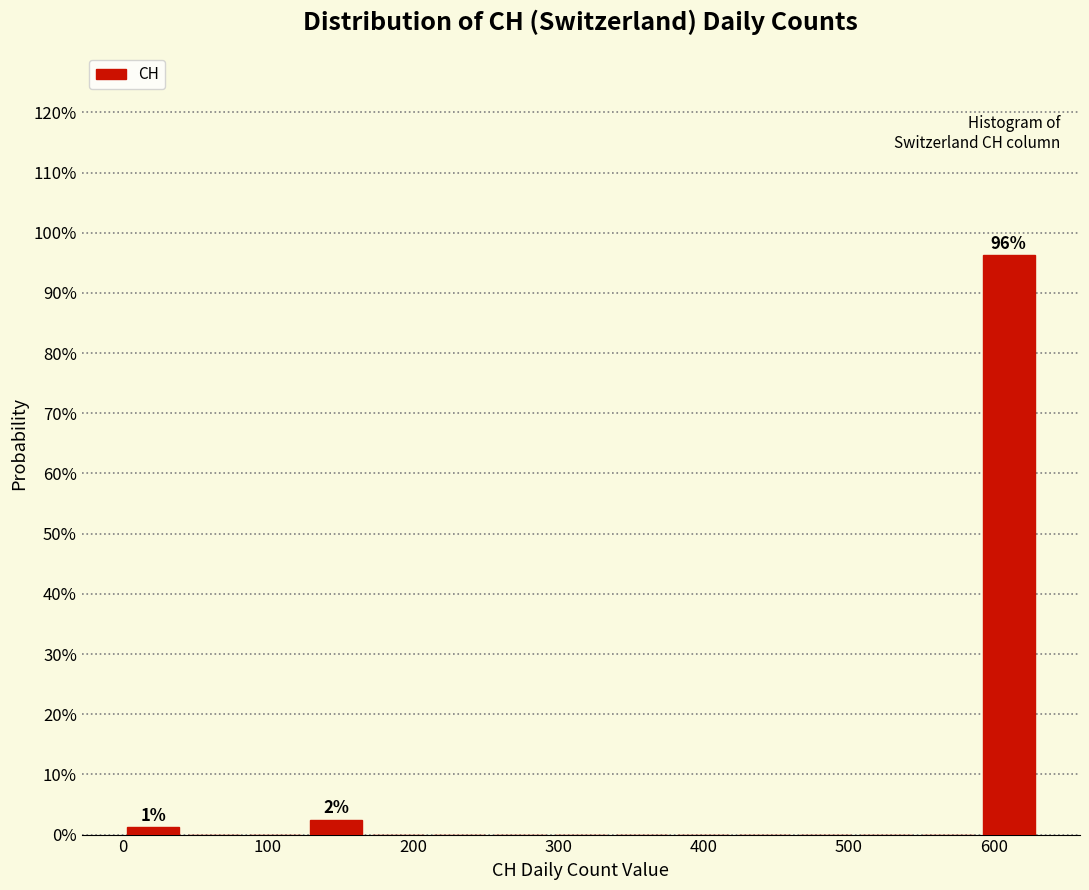

Which range on the x-axis has the tallest bar?

590 to 630